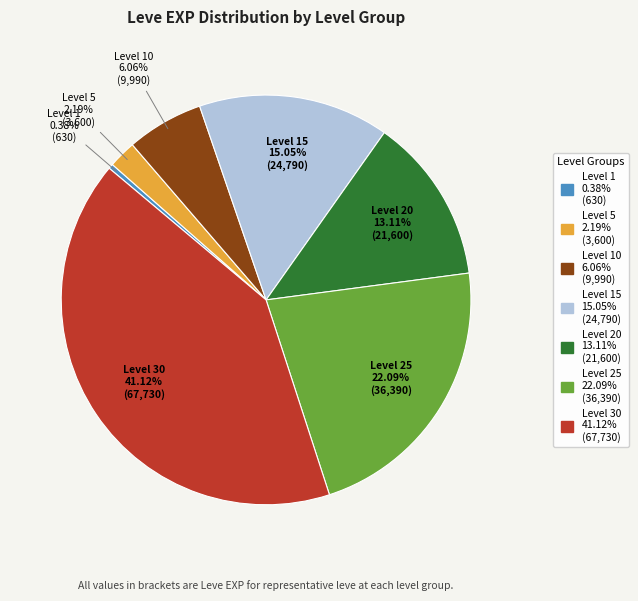

Is it true that Level 1 is 12% of the pie?

False